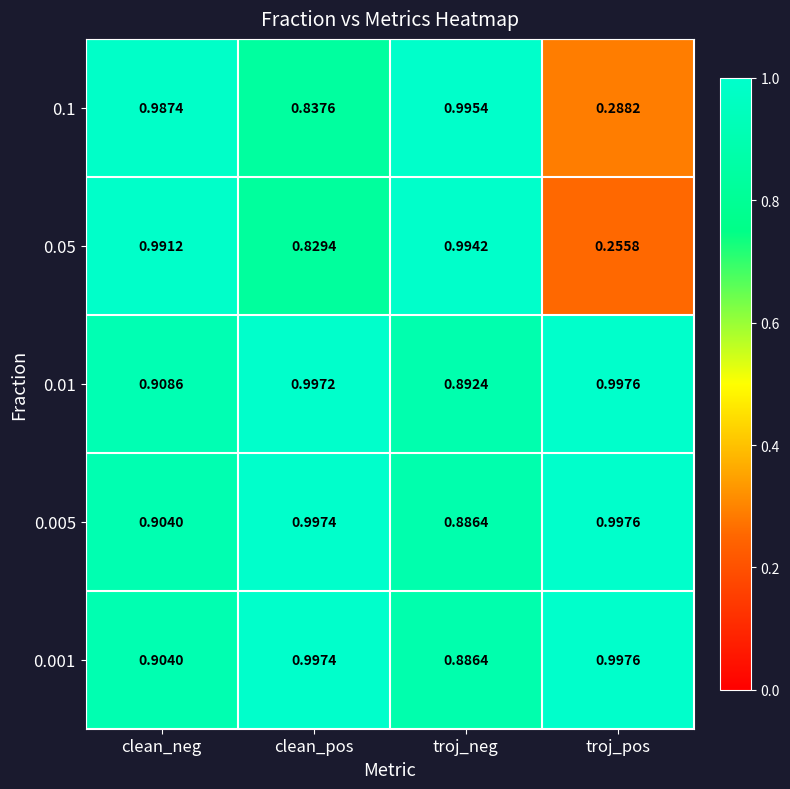

At which category does the chart reach its peak across all series?

troj_pos